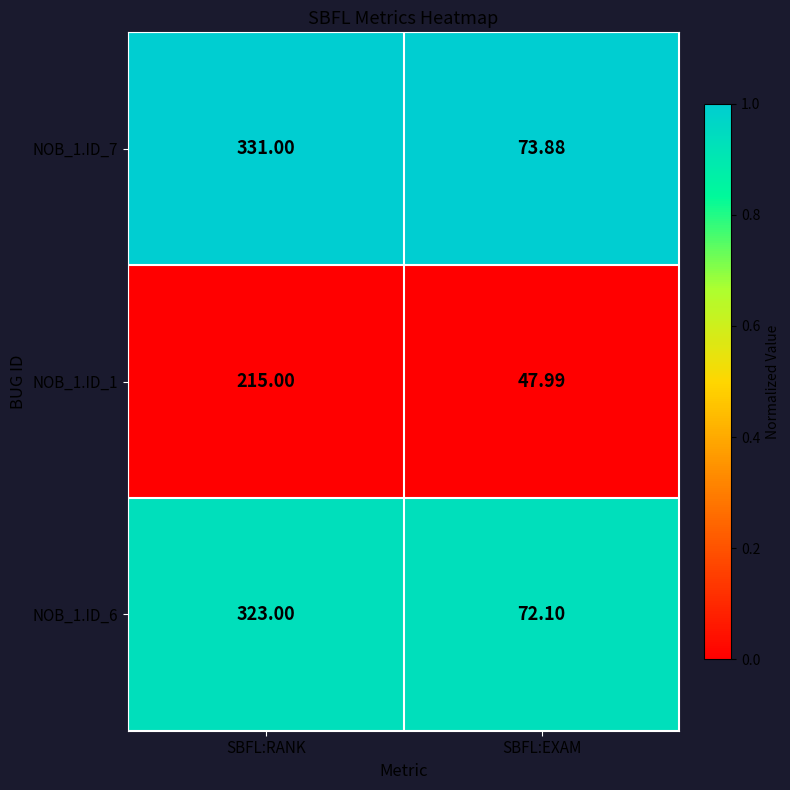

At which label is NOB_1.ID_6 closest to 197?

SBFL:EXAM